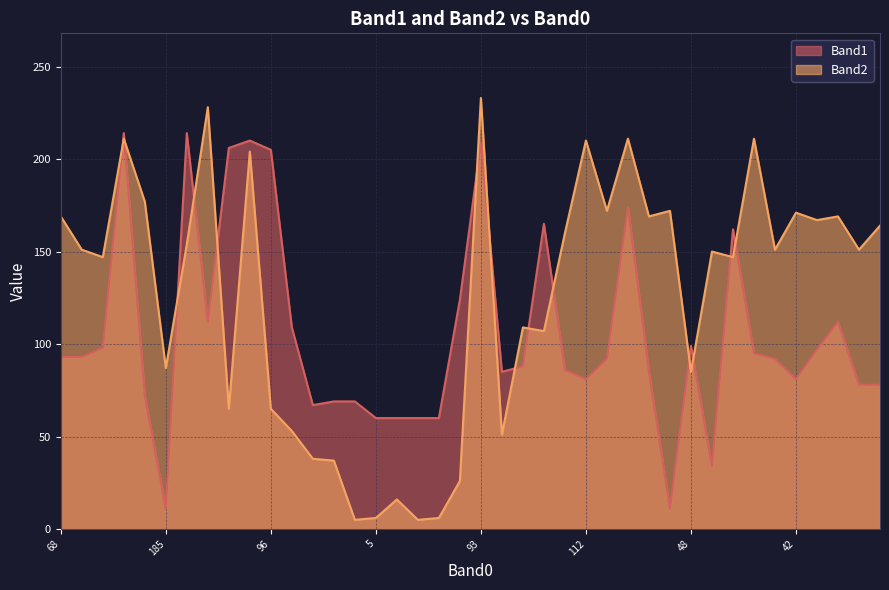

What value does the Band1 series have at 110, to the nearest 50?

100